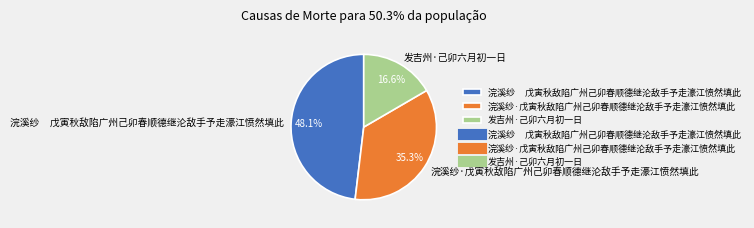

Is there any slice that represents more than half of the pie?

No